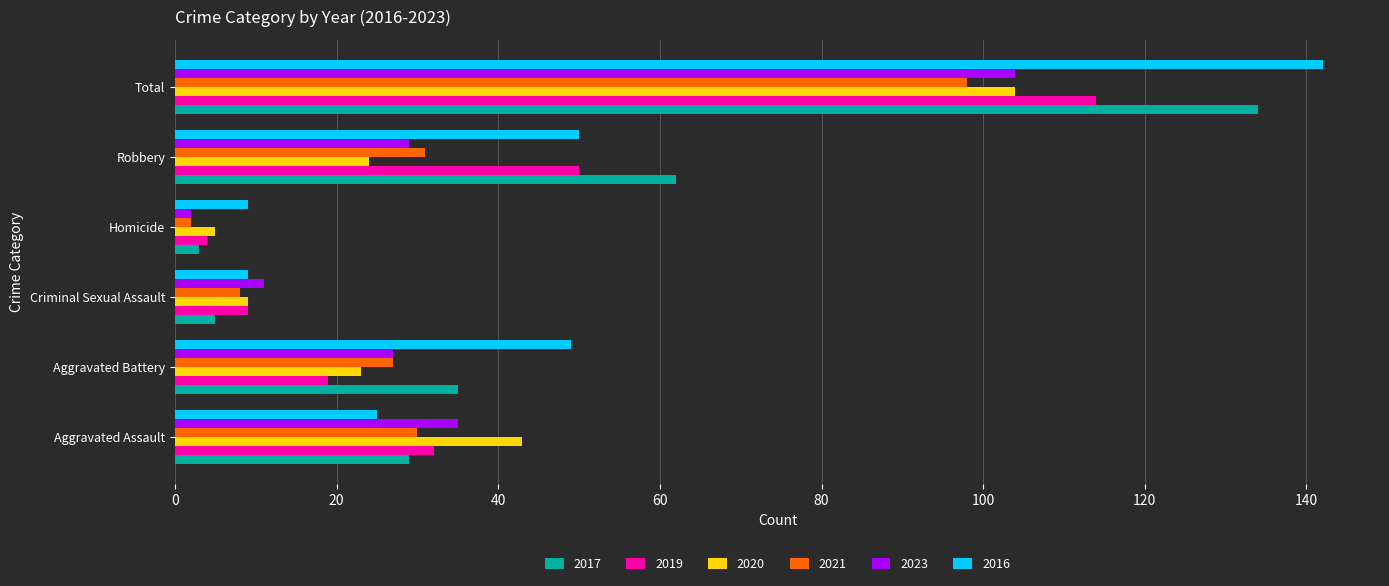

What is the difference between the highest and lowest values at Homicide?

7